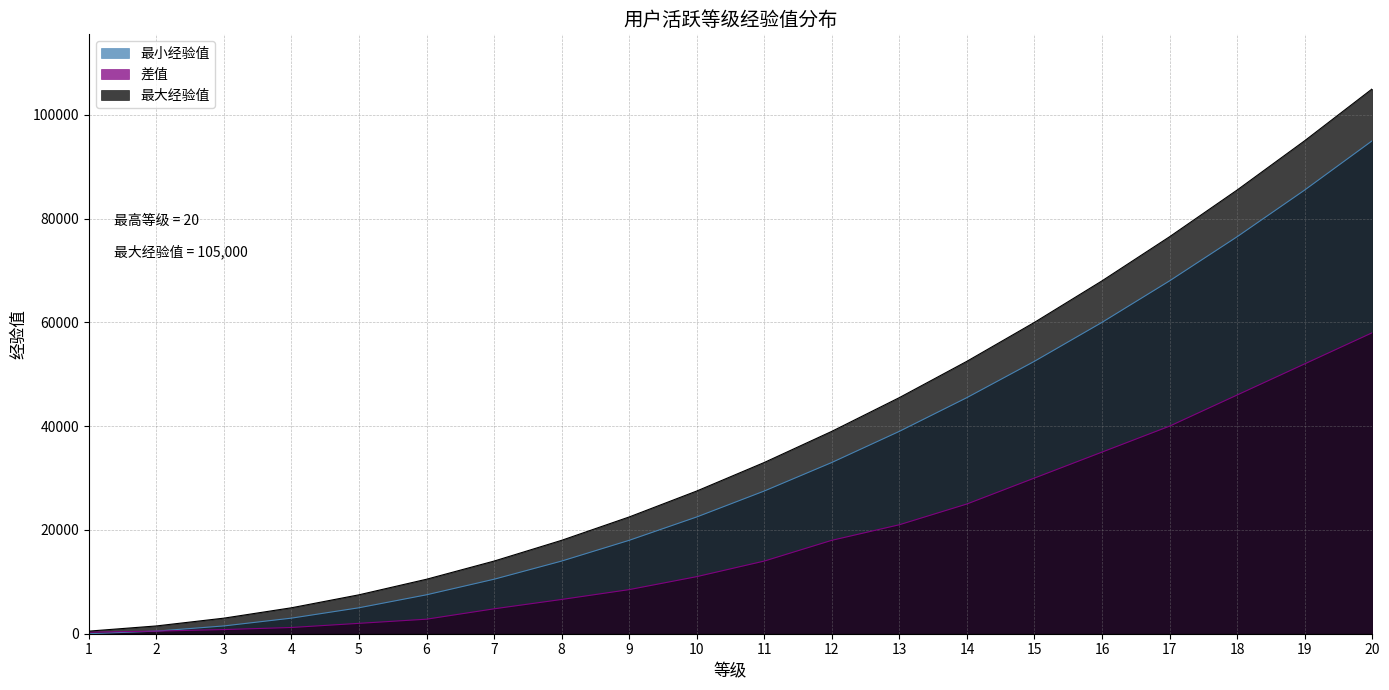

How many data points in 最大经验值 are less than 33000?

10